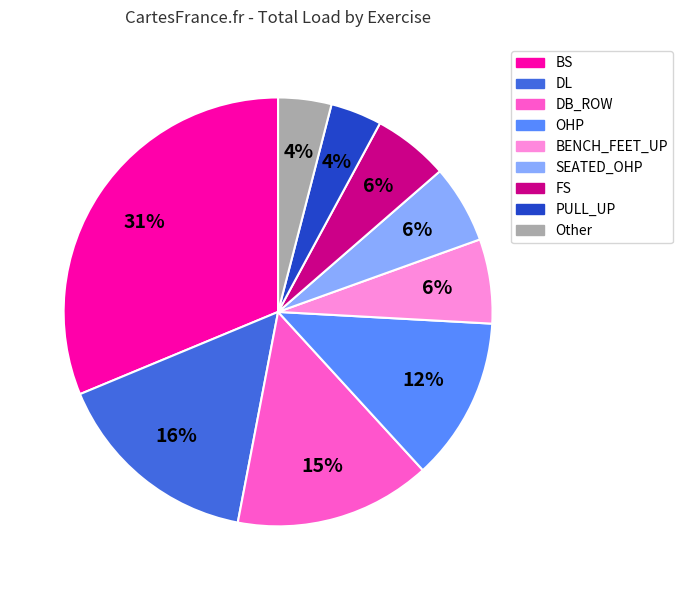

Does any single category account for the majority?

No